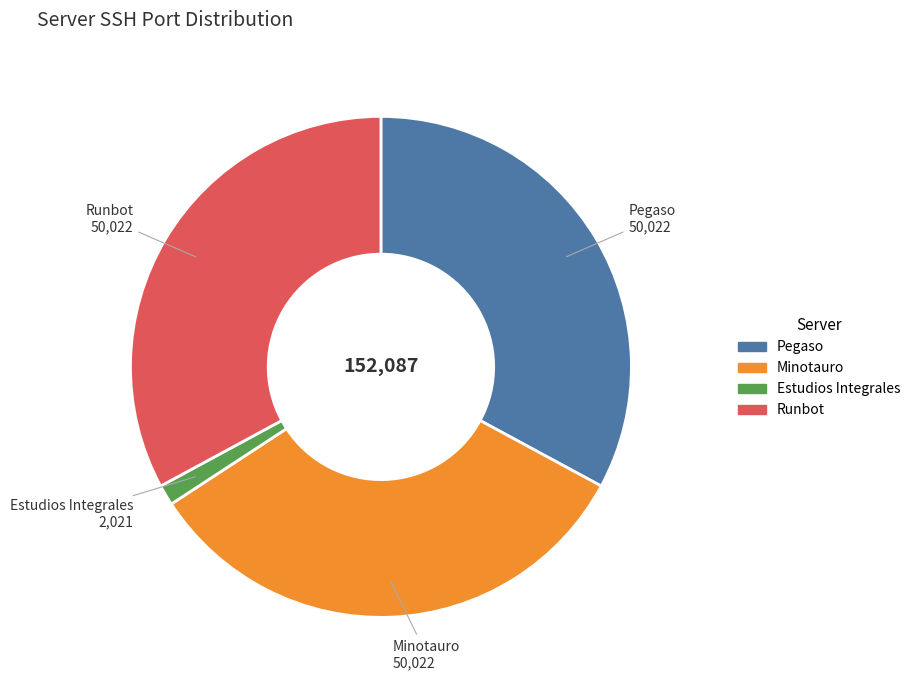

Which slice is the smallest?

Estudios Integrales